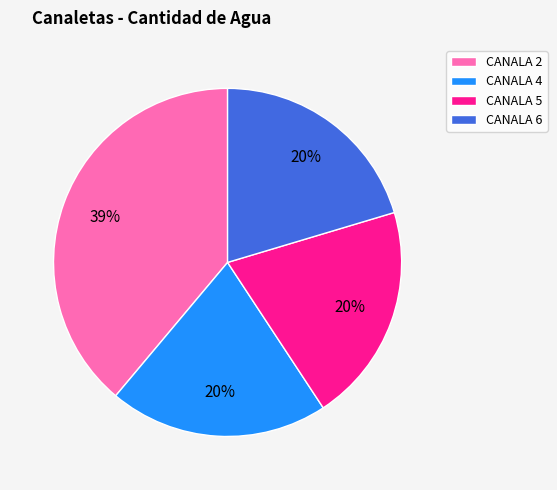

Is CANALA 2 the majority of the pie?

No